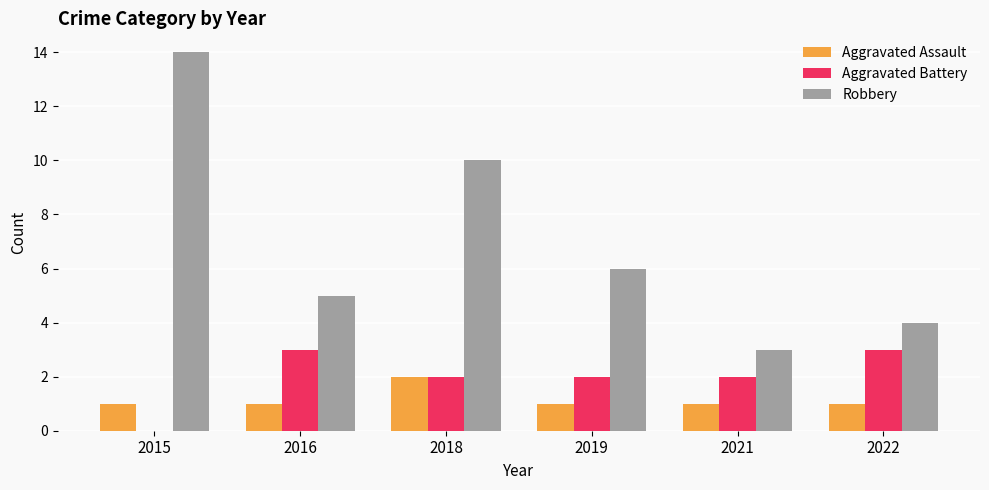

Count the Aggravated Assault values in the range 1 to 2.

6